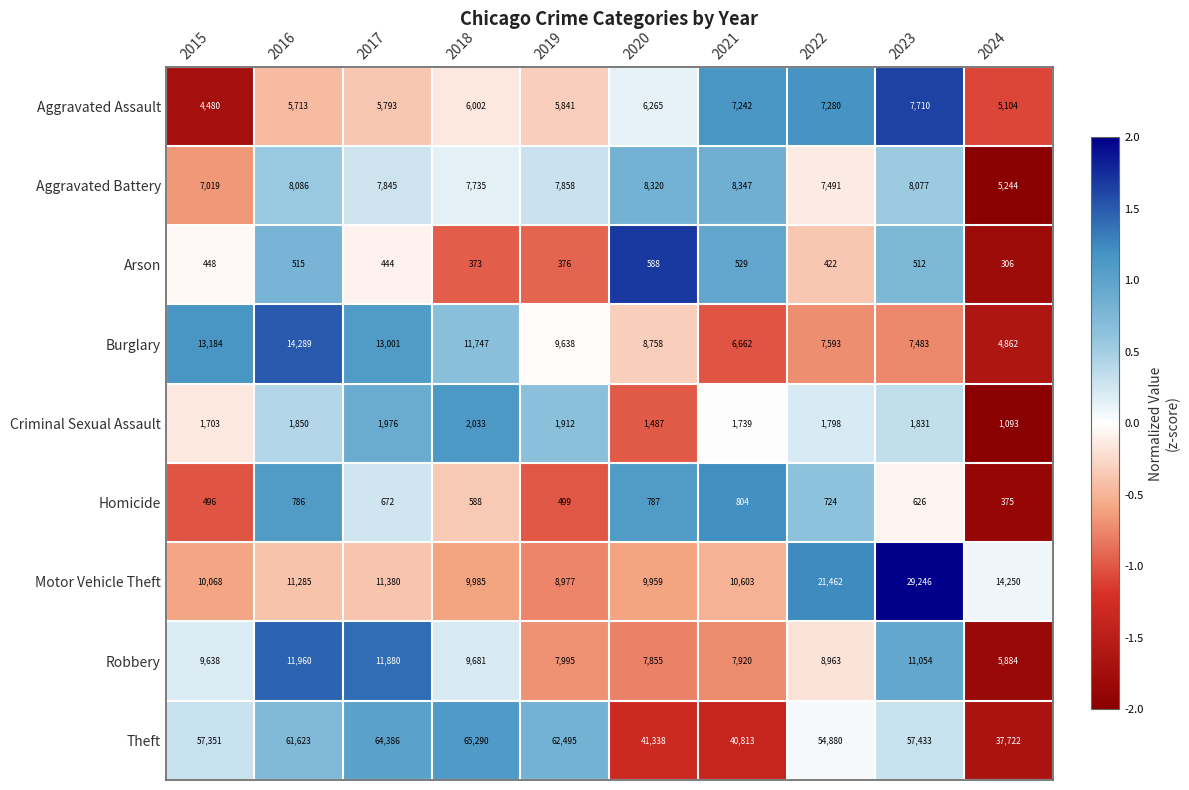

What is the average value of the Aggravated Battery series?

7602